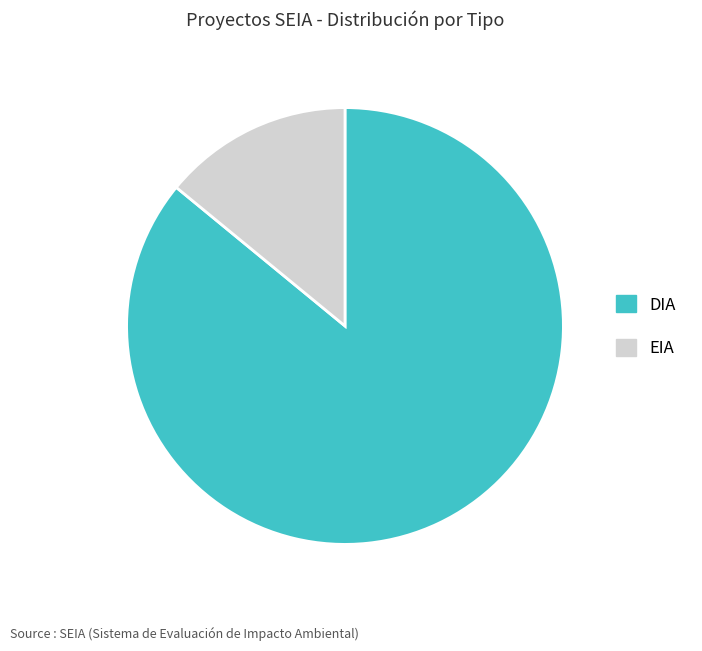

Combined, do DIA and EIA account for over 50%?

Yes